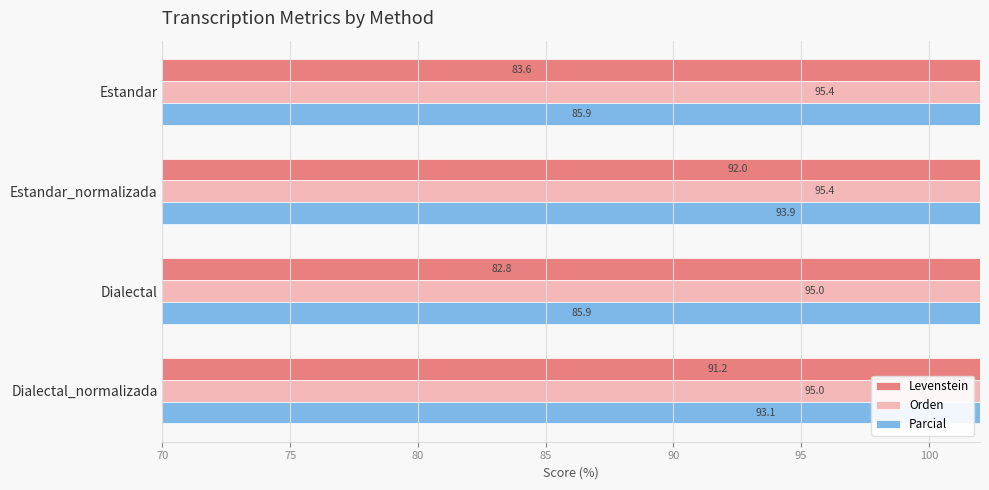

What are all the series names shown in the legend?

Levenstein, Orden, Parcial